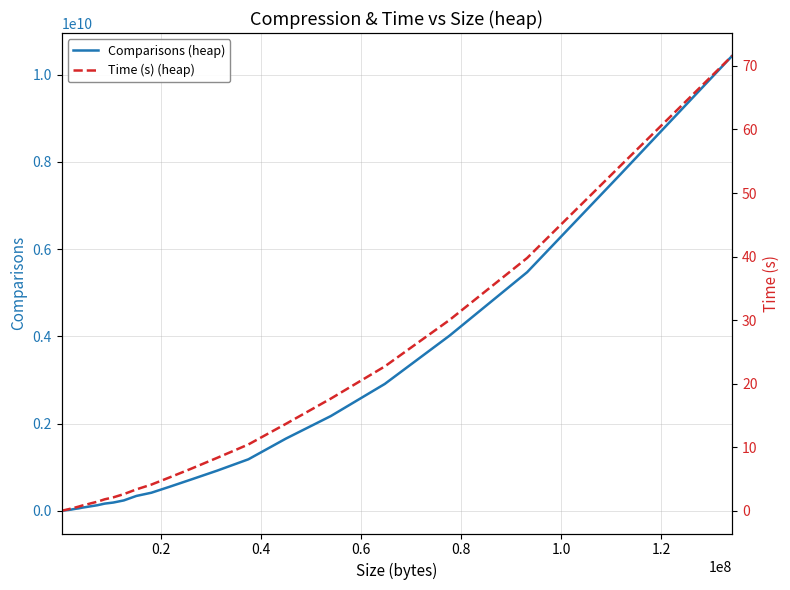

Is the value of Comparisons (heap) at 1.0 greater than the value of Time (s) (heap) at 23?

Yes